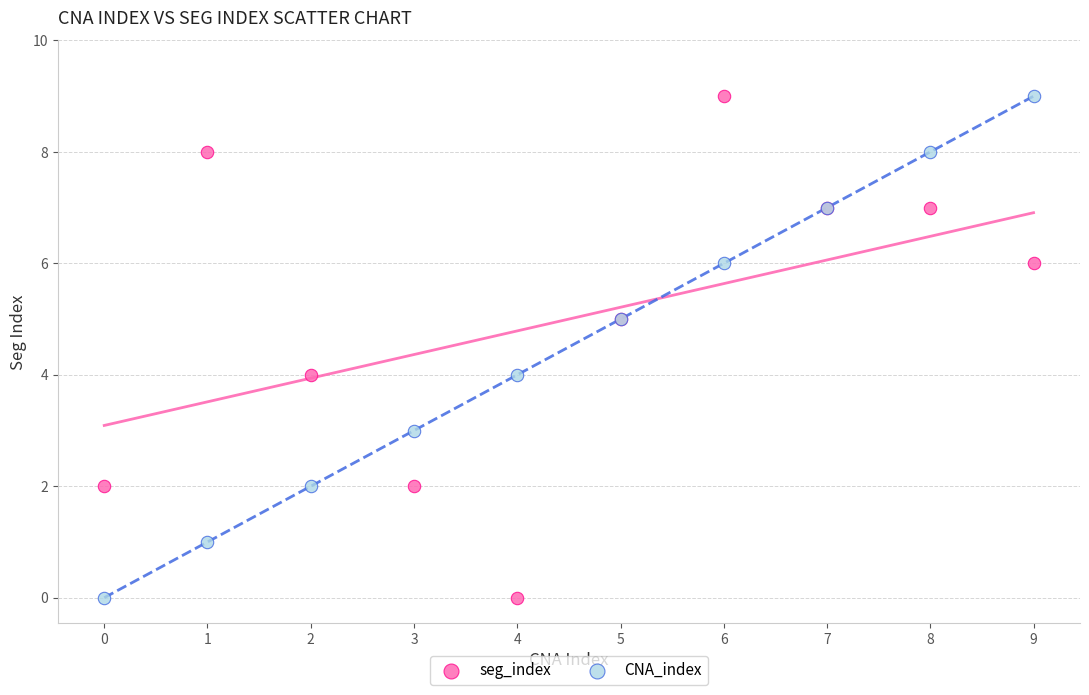

What are all the series names shown in the legend?

seg_index, CNA_index